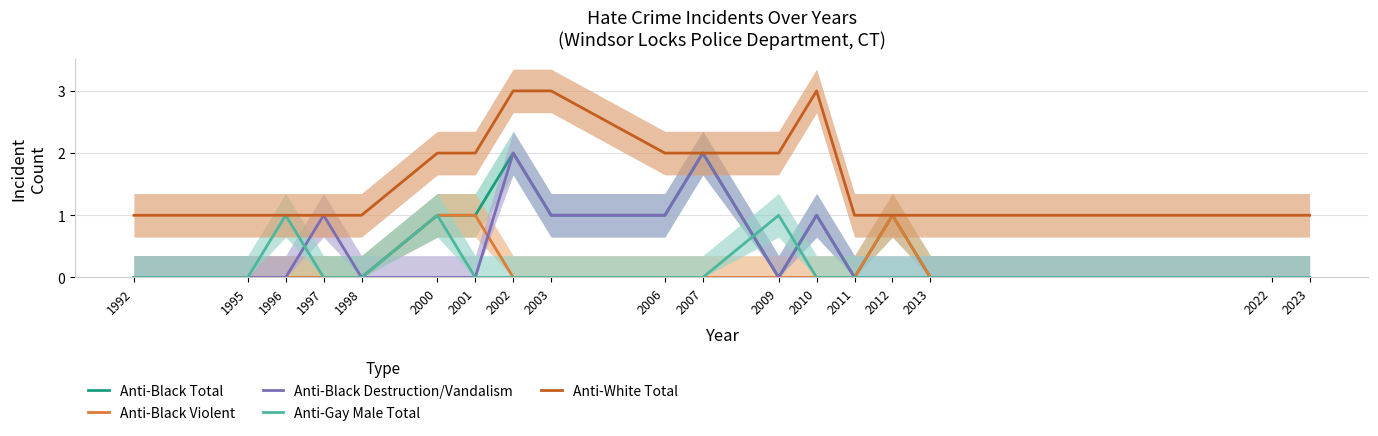

Rank the series by their maximum value, from highest to lowest.

Anti-White Total, Anti-Black Total, Anti-Black Destruction/Vandalism, Anti-Black Violent, Anti-Gay Male Total